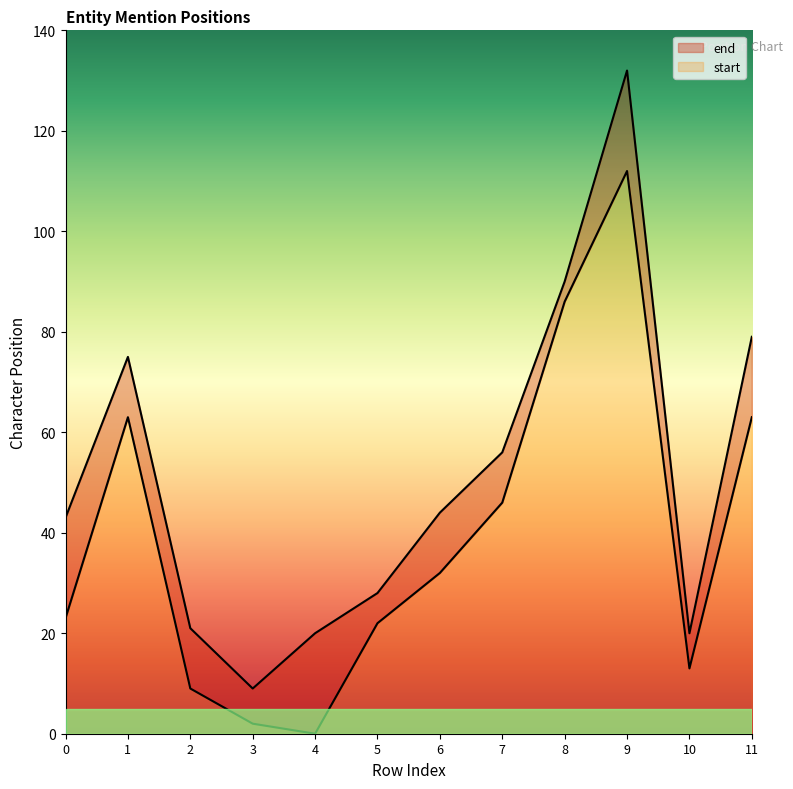

What are all the series names shown in the legend?

start, end